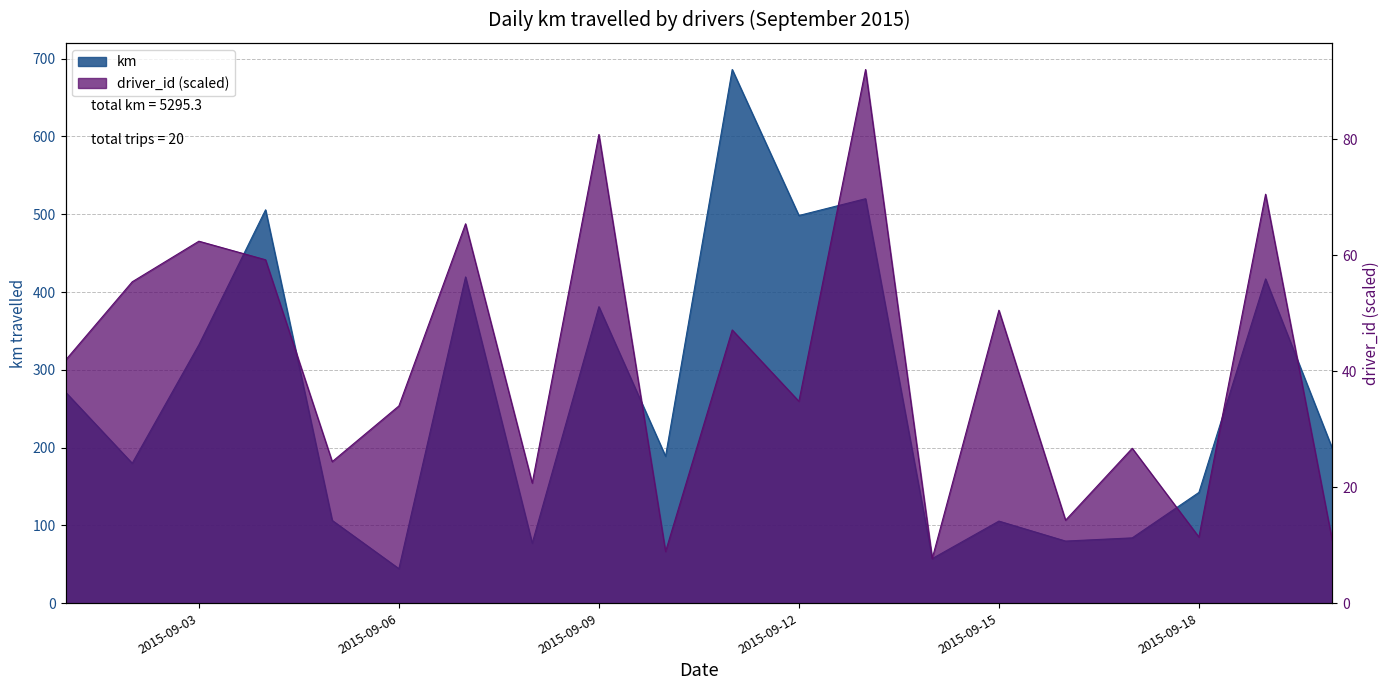

Count the number of data series in this chart.

2